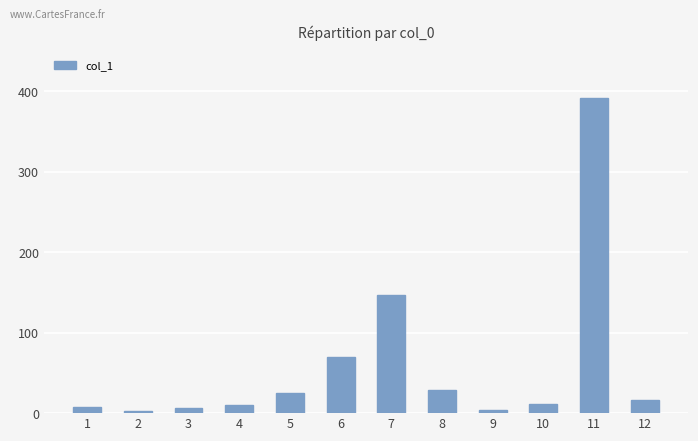

What is the value of the 8th bar from the left?

28.4